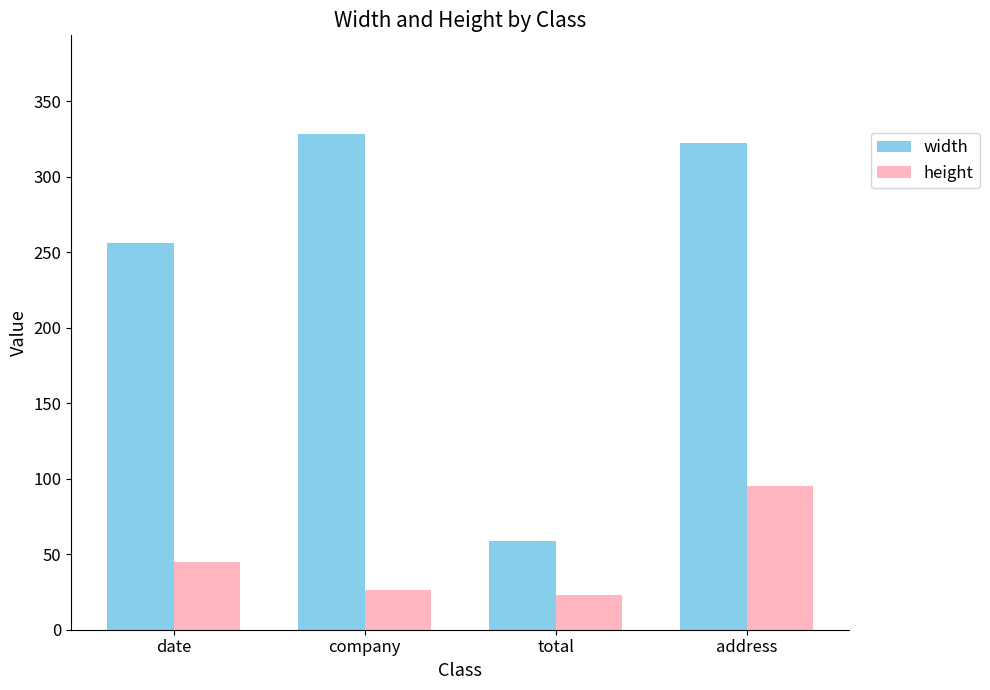

What is the sum of all height values?

189